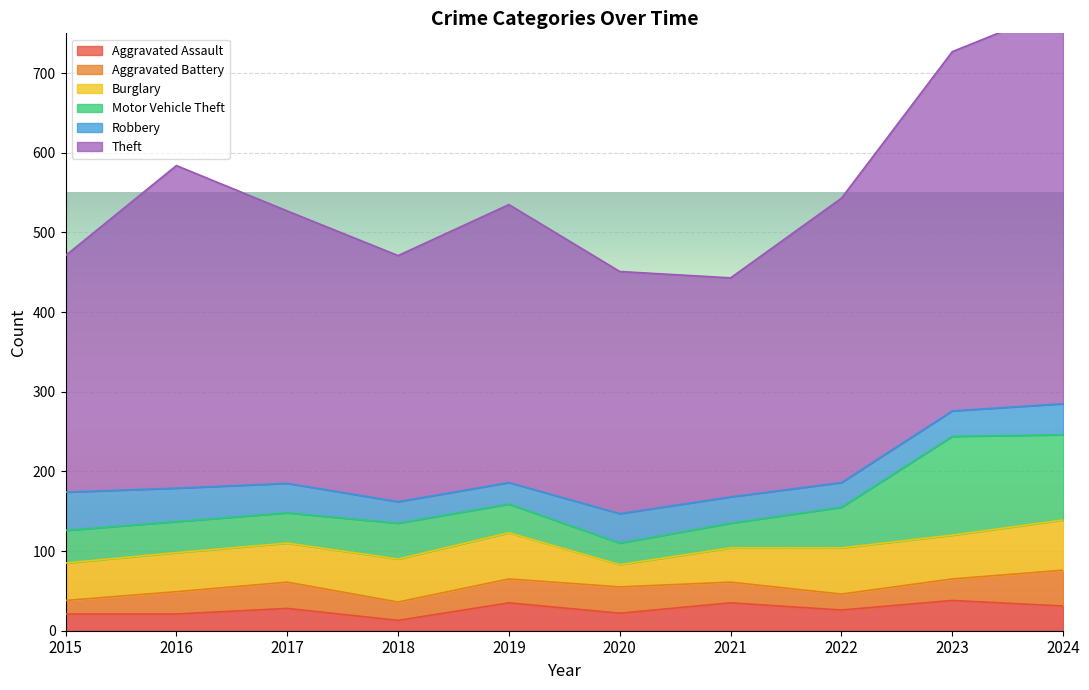

Reading left to right, list all the values displayed in this chart.

Aggravated Assault: 2015=21	2016=21	2017=28	2018=13	2019=35	2020=22	2021=35	2022=26	2023=38	2024=31
Aggravated Battery: 2015=17	2016=28	2017=33	2018=23	2019=30	2020=33	2021=26	2022=20	2023=27	2024=45
Burglary: 2015=47	2016=49	2017=49	2018=54	2019=58	2020=28	2021=43	2022=58	2023=55	2024=63
Motor Vehicle Theft: 2015=41	2016=39	2017=38	2018=45	2019=36	2020=27	2021=31	2022=51	2023=124	2024=107
Robbery: 2015=48	2016=42	2017=37	2018=27	2019=27	2020=37	2021=33	2022=31	2023=32	2024=39
Theft: 2015=297	2016=405	2017=342	2018=309	2019=349	2020=304	2021=275	2022=357	2023=451	2024=498